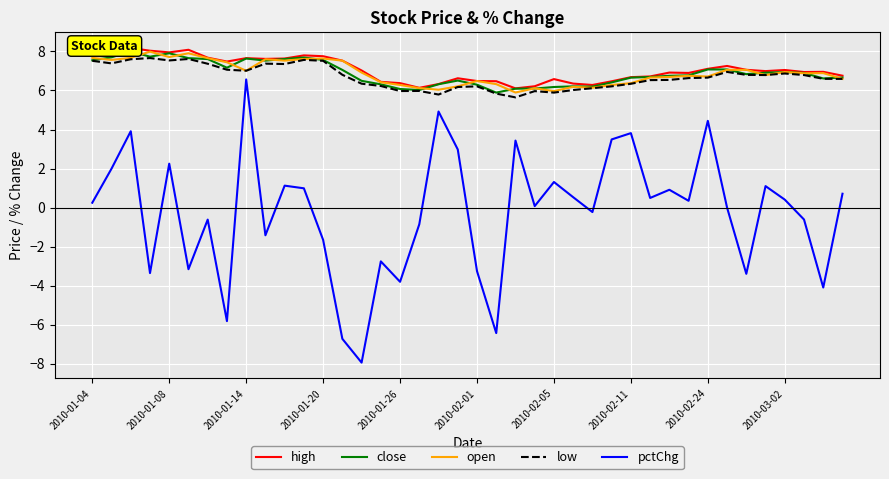

True or false: low and pctChg cross at least once.

False